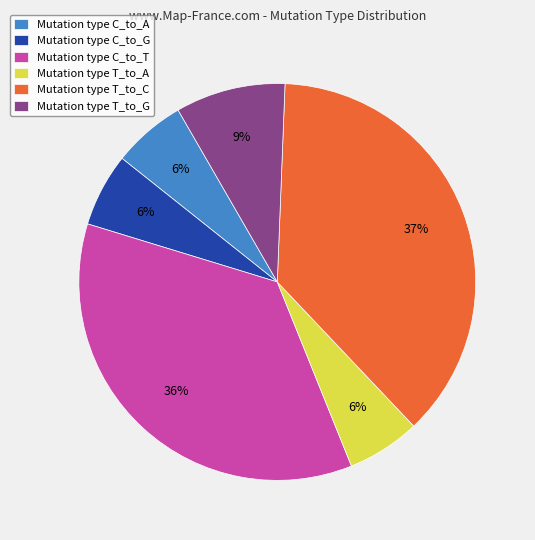

Which has a higher value, Mutation type C_to_T or Mutation type C_to_A?

Mutation type C_to_T